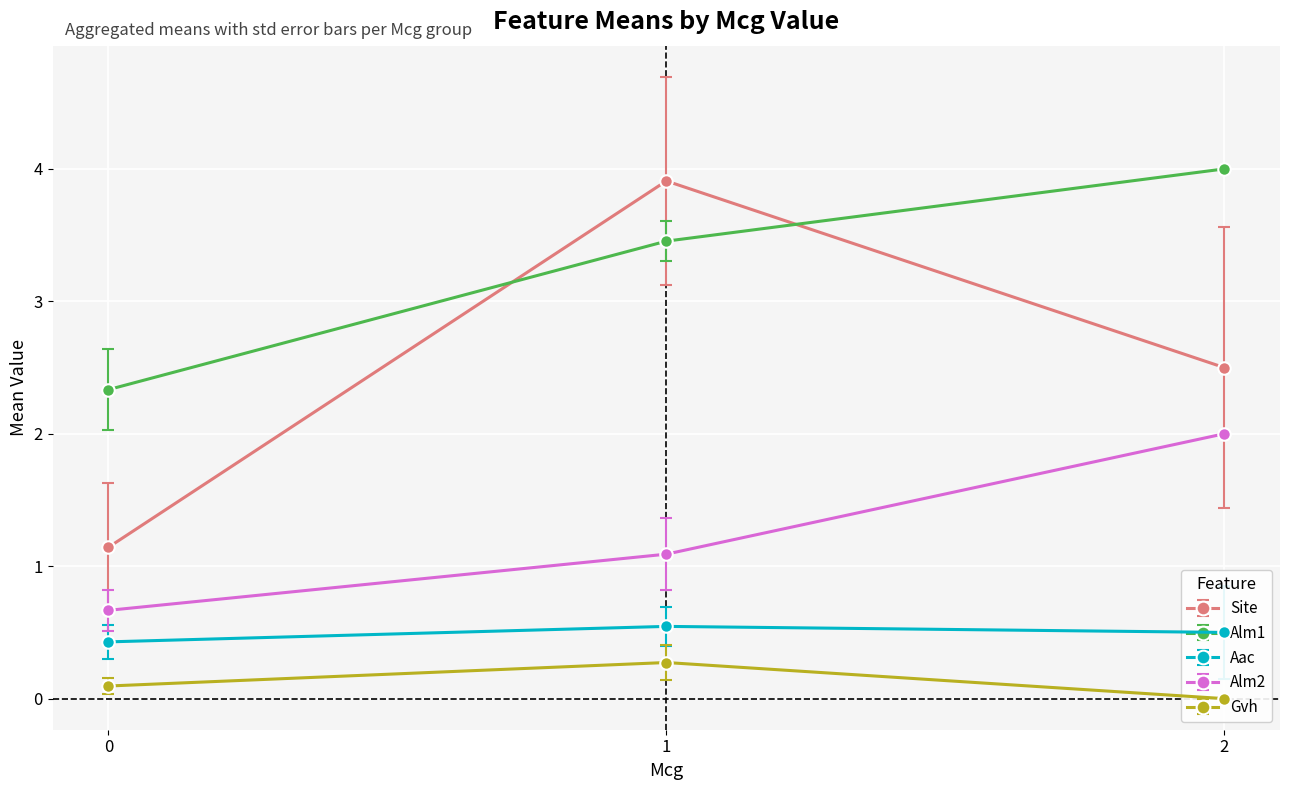

At which label does Site reach its peak?

1